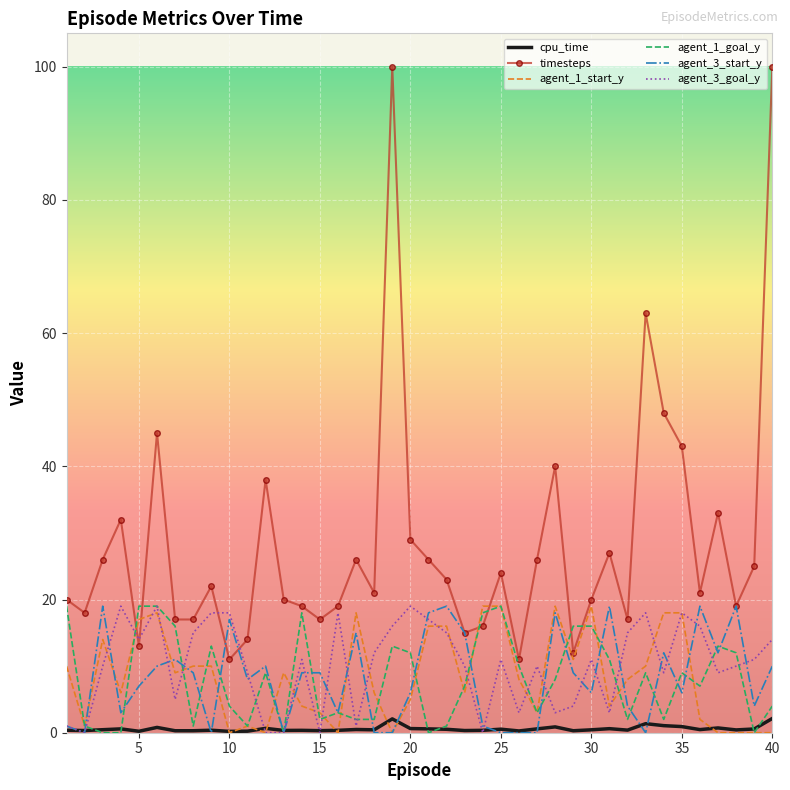

Which series has the largest total across all categories?

timesteps